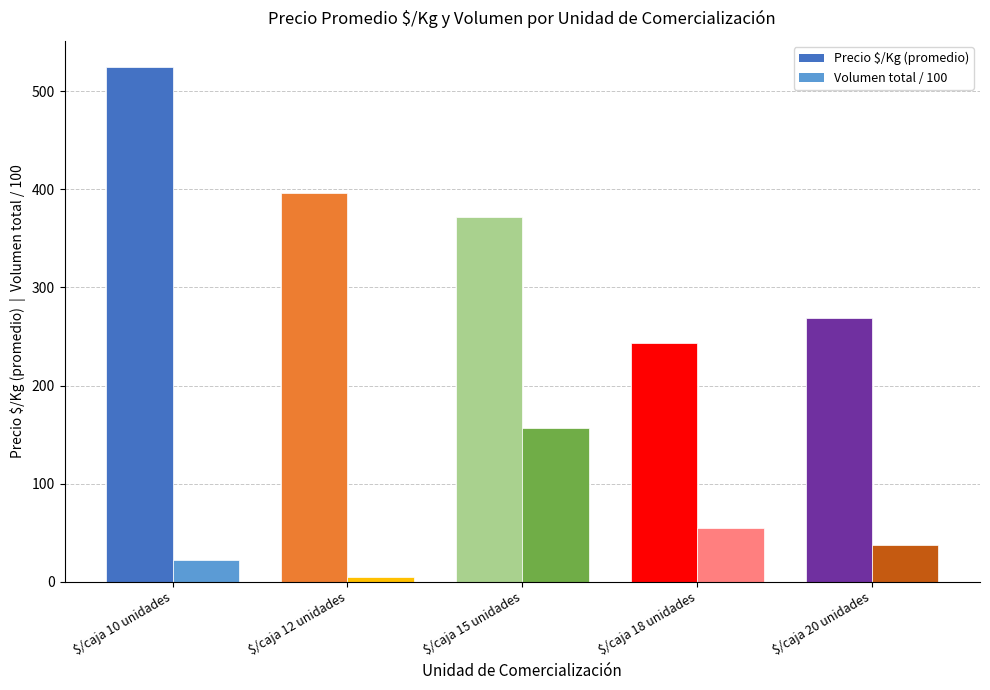

How many values in the Precio $/Kg (promedio) series are below 372?

2